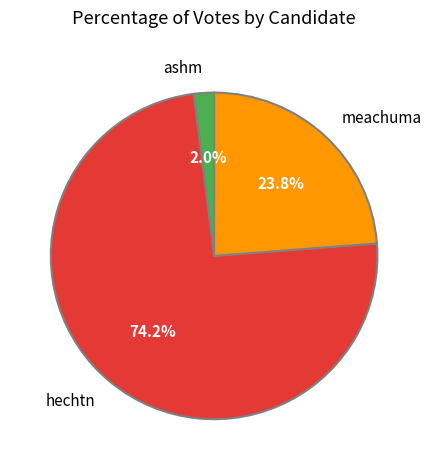

Which slice is the smallest?

ashm